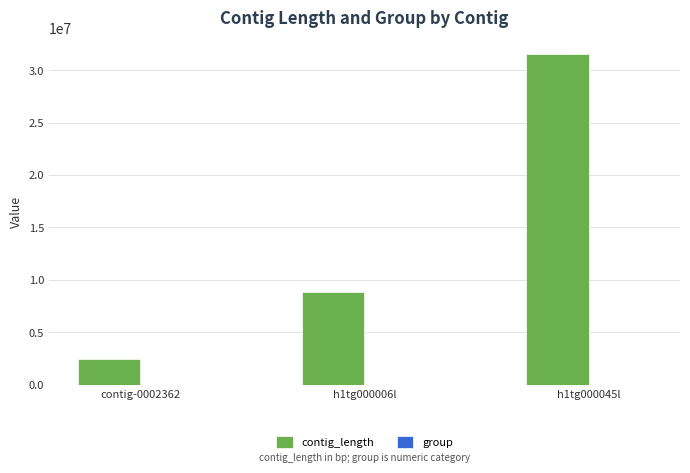

The value of contig_length at contig-0002362 is 2444692. True or false?

True